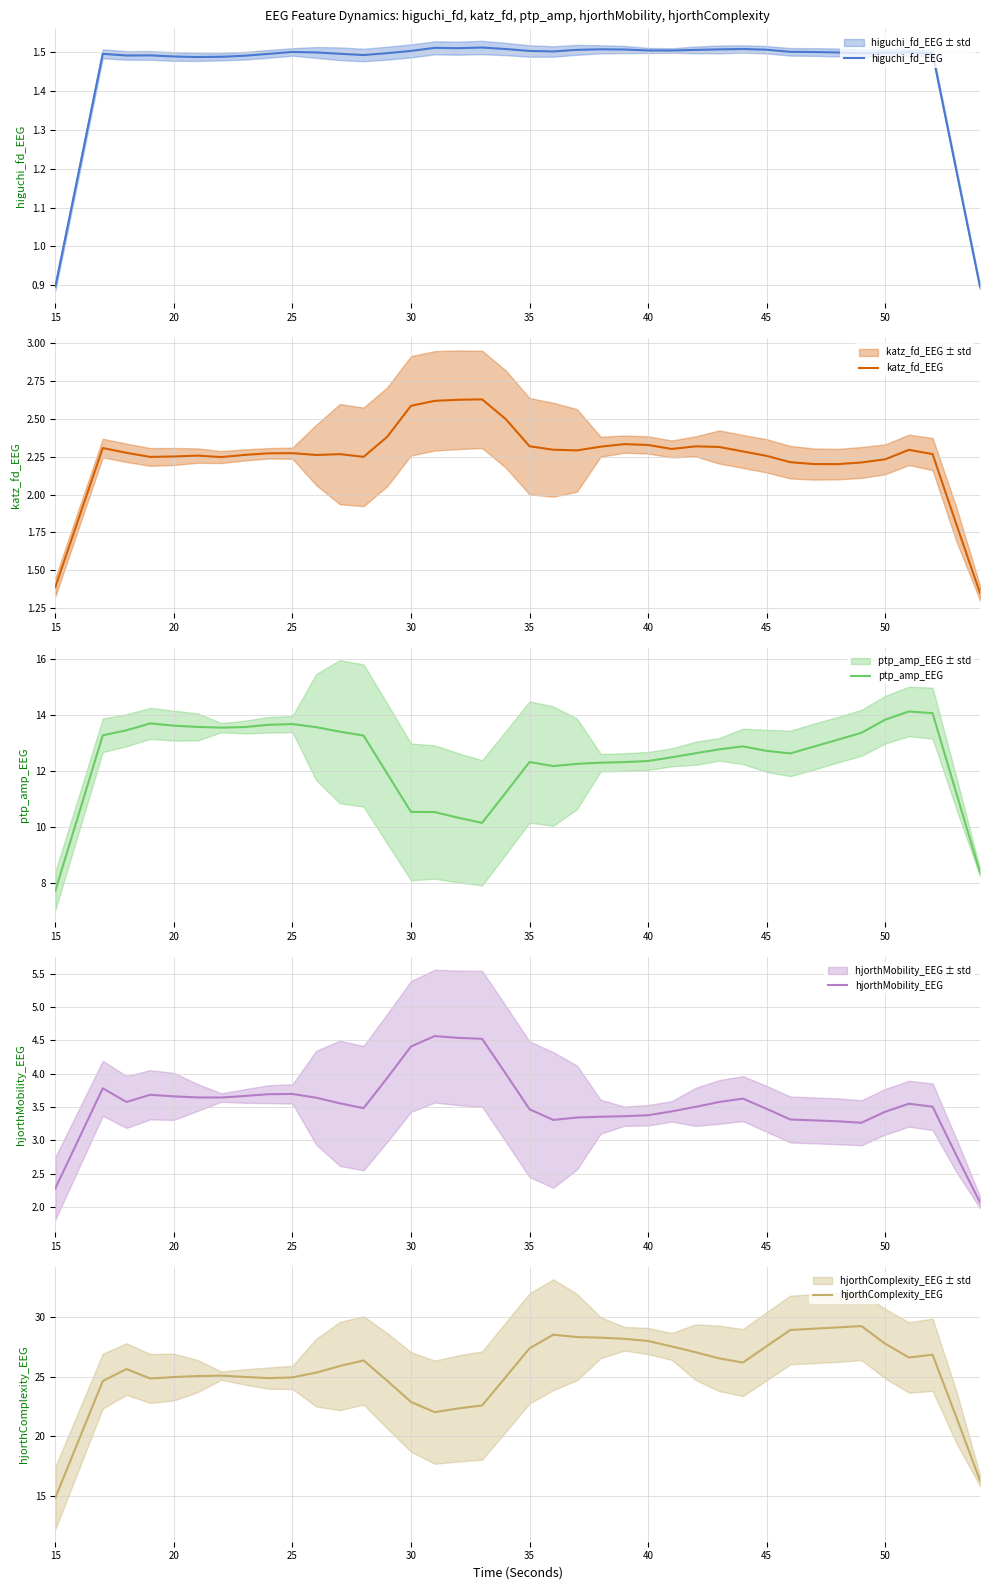

True or false: ptp_amp_EEG and hjorthComplexity_EEG intersect in this chart.

False